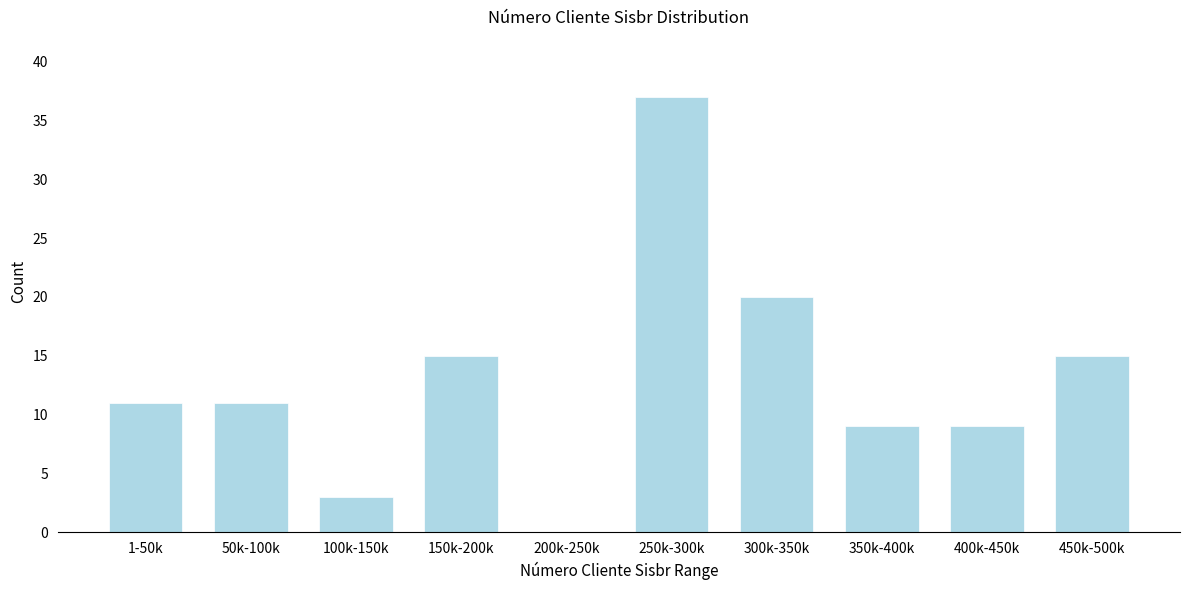

Reading left to right, transcribe all the data shown in this chart.

1-50k=11	50k-100k=11	100k-150k=3	150k-200k=15	200k-250k=0	250k-300k=37	300k-350k=20	350k-400k=9	400k-450k=9	450k-500k=15